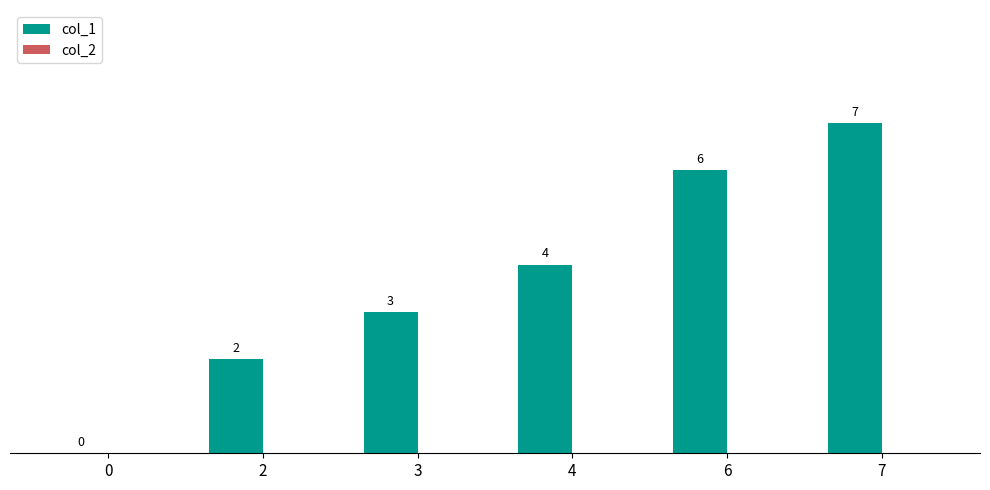

Approximately how many times larger is the value at 7 compared to 6?

1.2